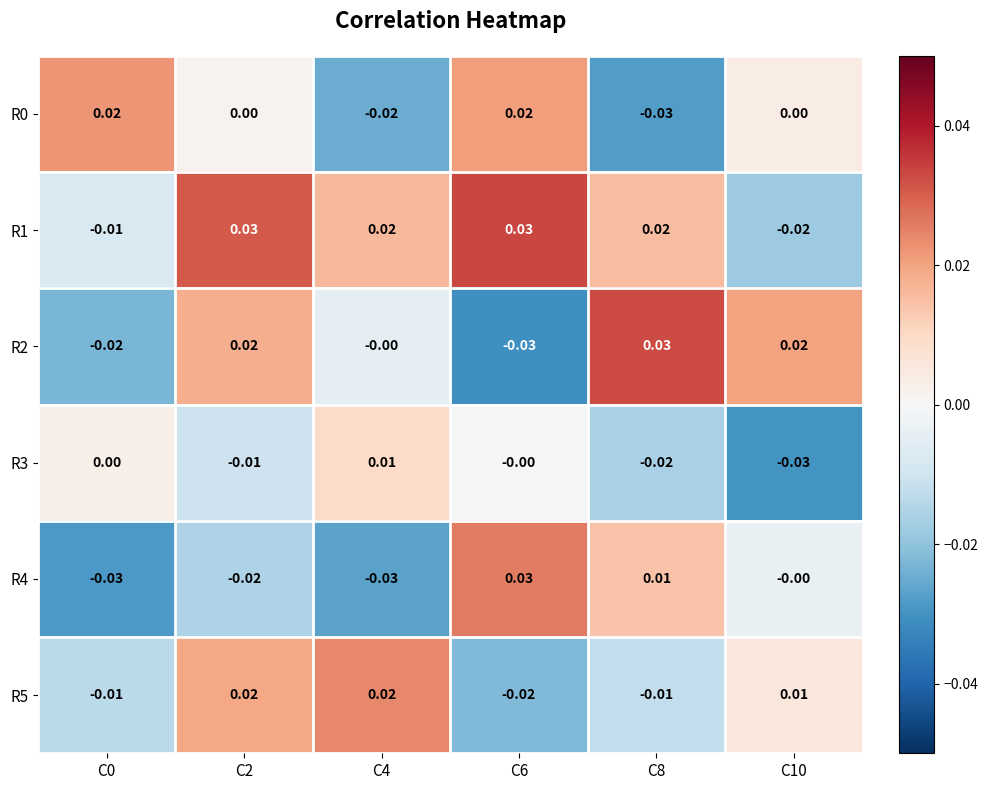

Is the value of R2 at C0 greater than the value of R0 at C2?

No